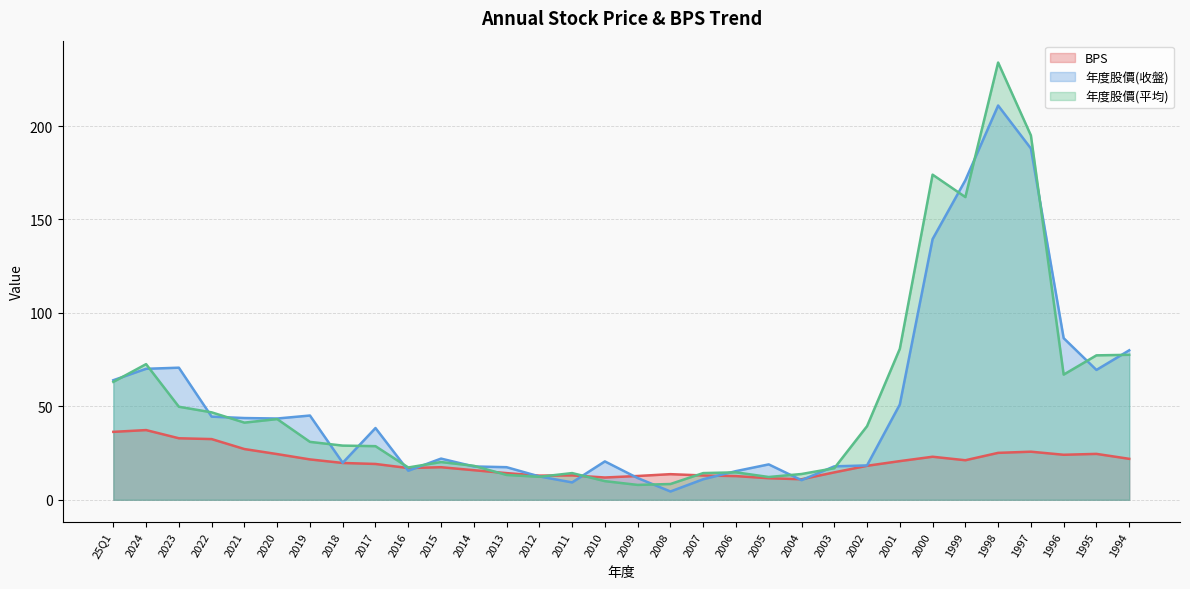

Which label corresponds to the largest value in the chart?

1998